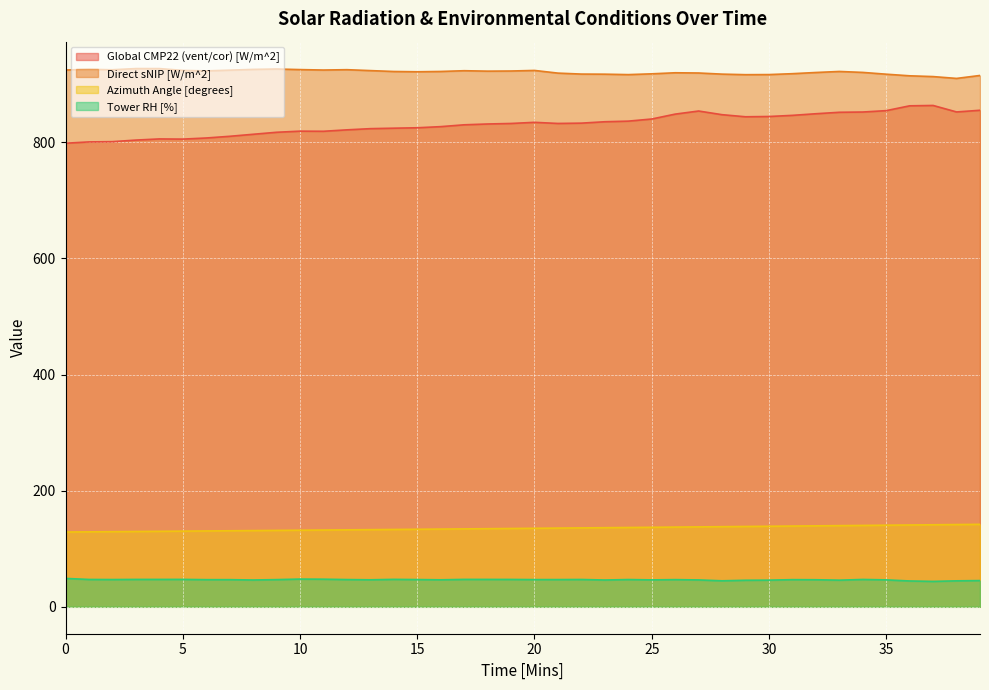

At how many categories does at least one series exceed 390?

40